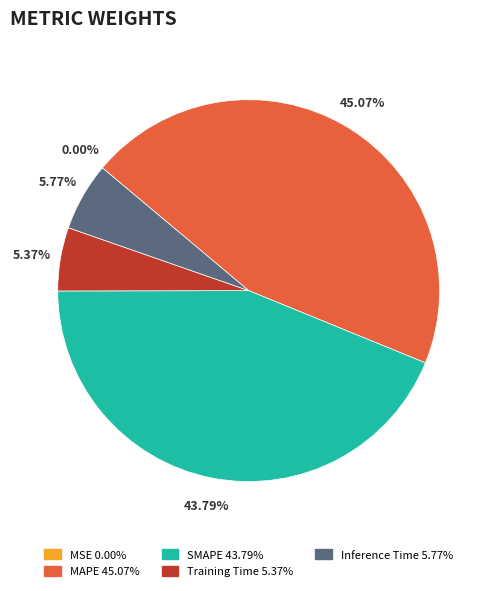

Between MAPE and SMAPE, which is larger?

MAPE